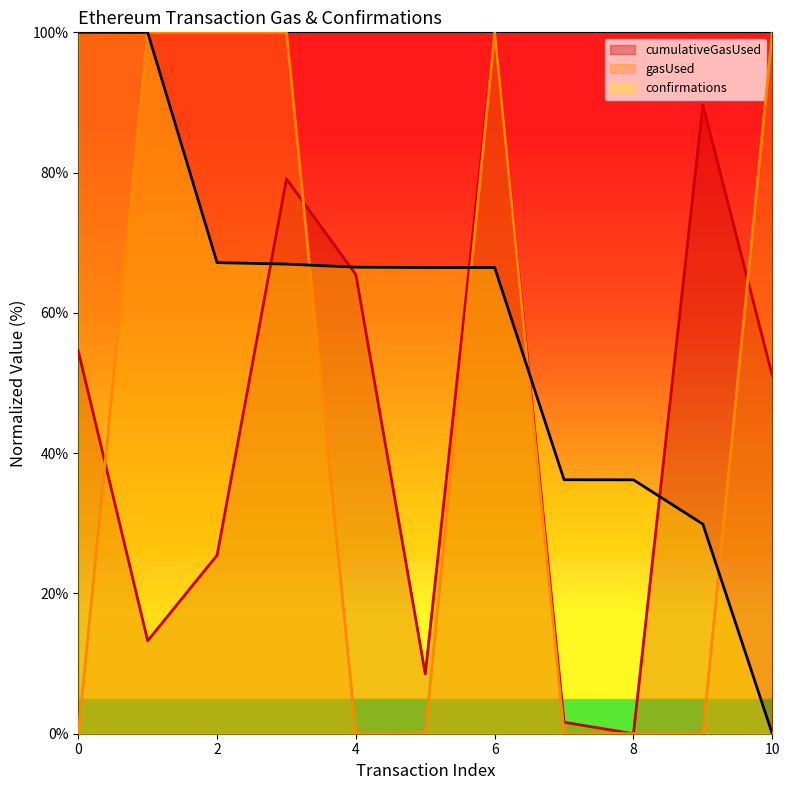

The confirmations series shows 67.2 at 2. True or false?

True